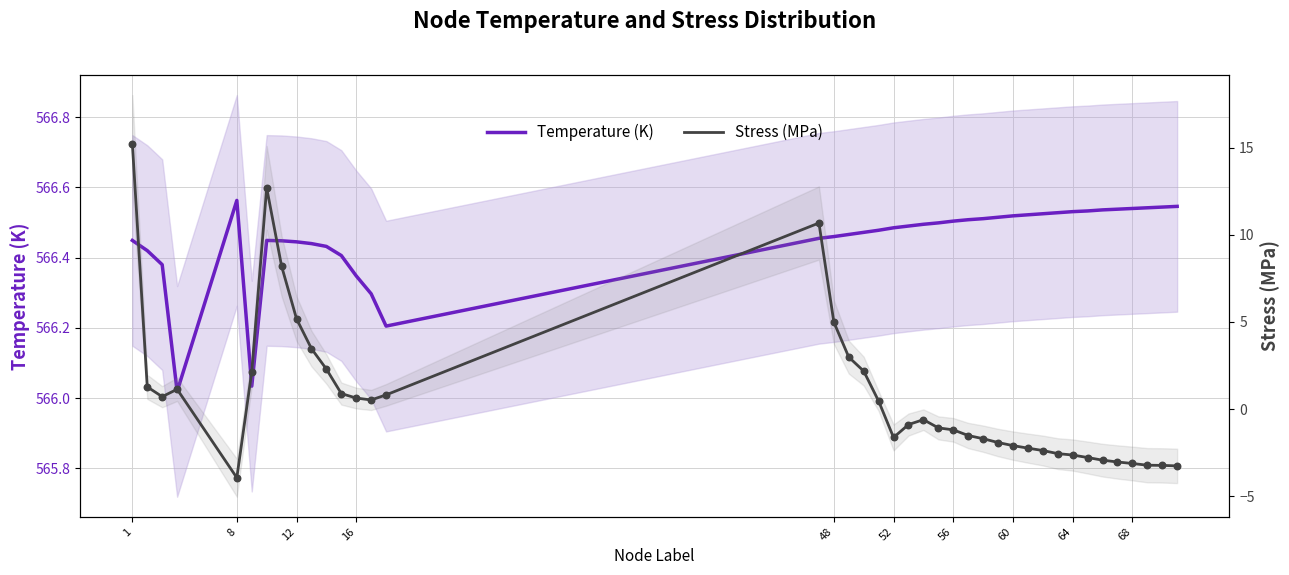

Which series has the largest total across all categories?

Temperature (K)